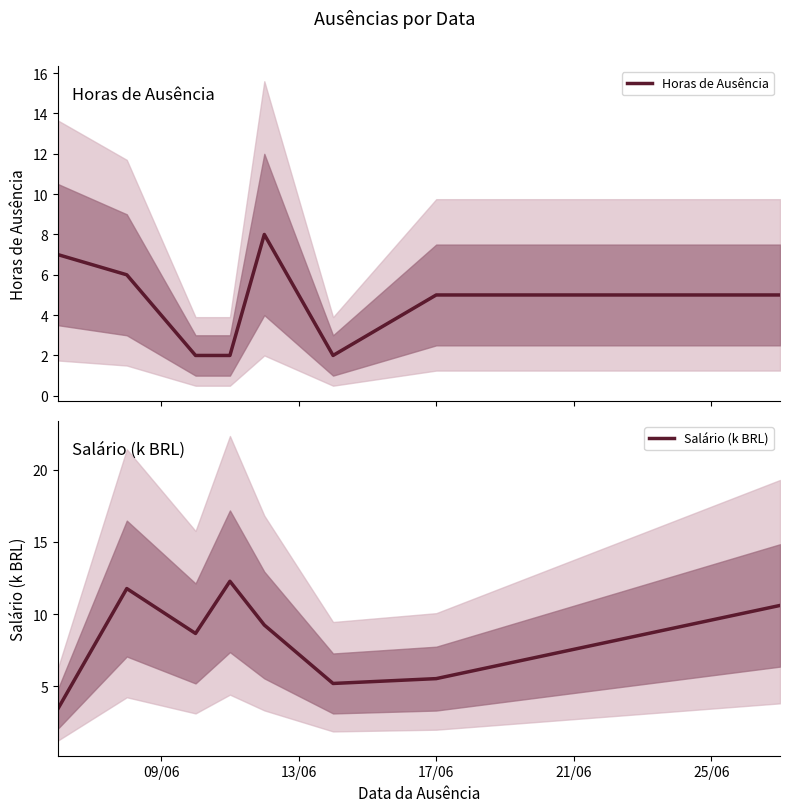

What is the highest value of the Horas de Ausência series?

8